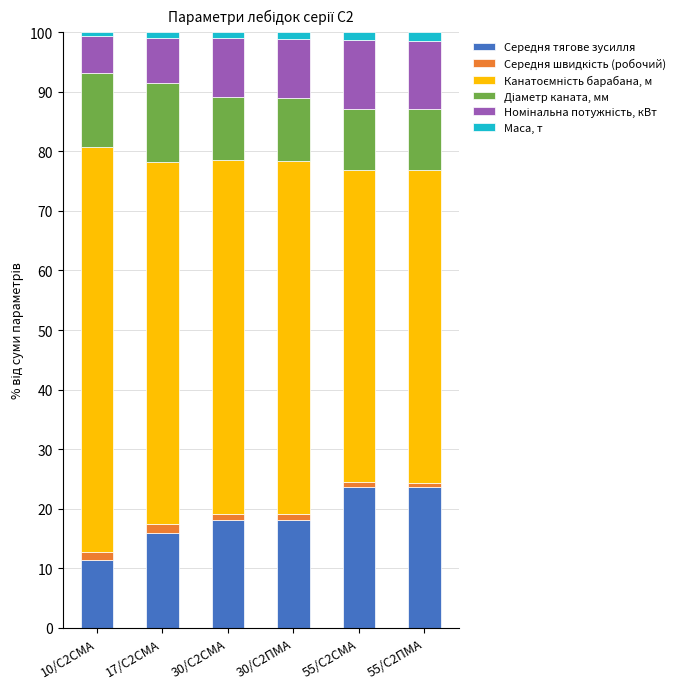

At which label does Середня тягове зусилля reach its minimum?

10/С2СМА